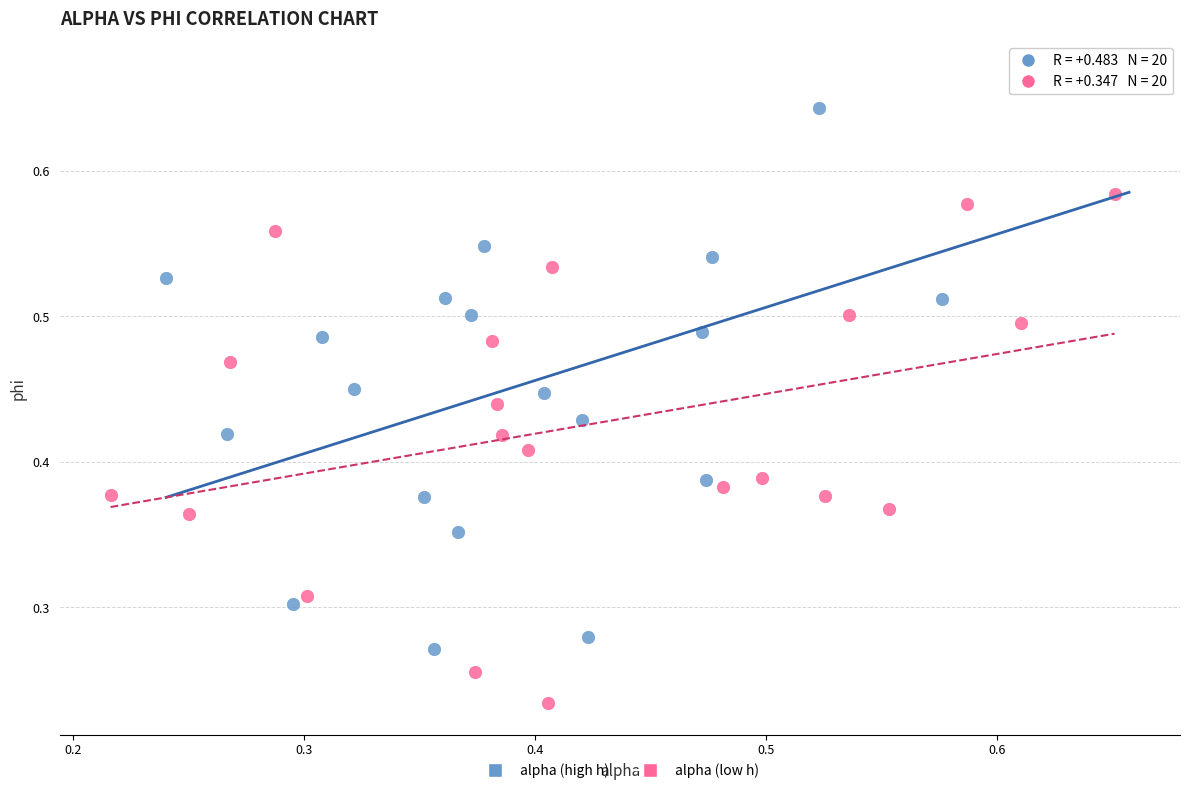

Which series reaches the minimum Y coordinate?

alpha (low h)